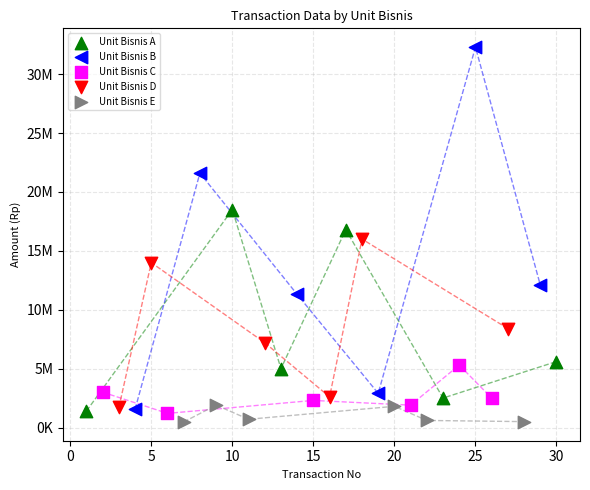

Which series reaches the minimum Y coordinate?

Unit Bisnis E